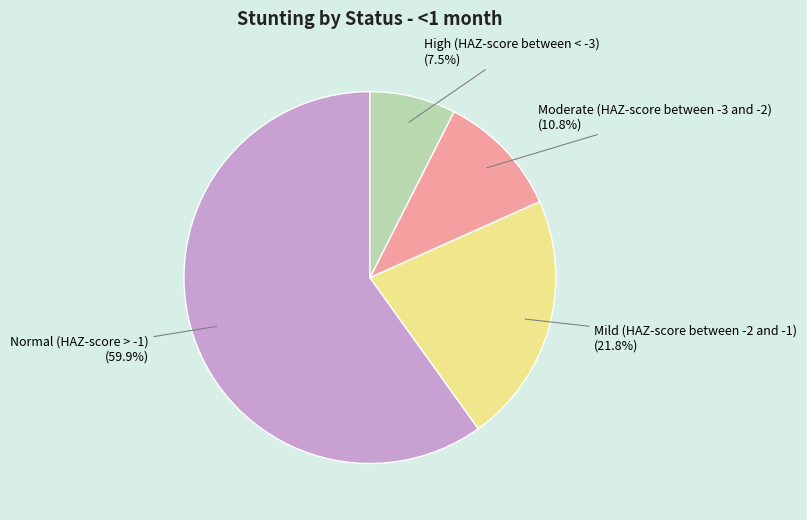

Is there a majority slice in this chart?

Yes